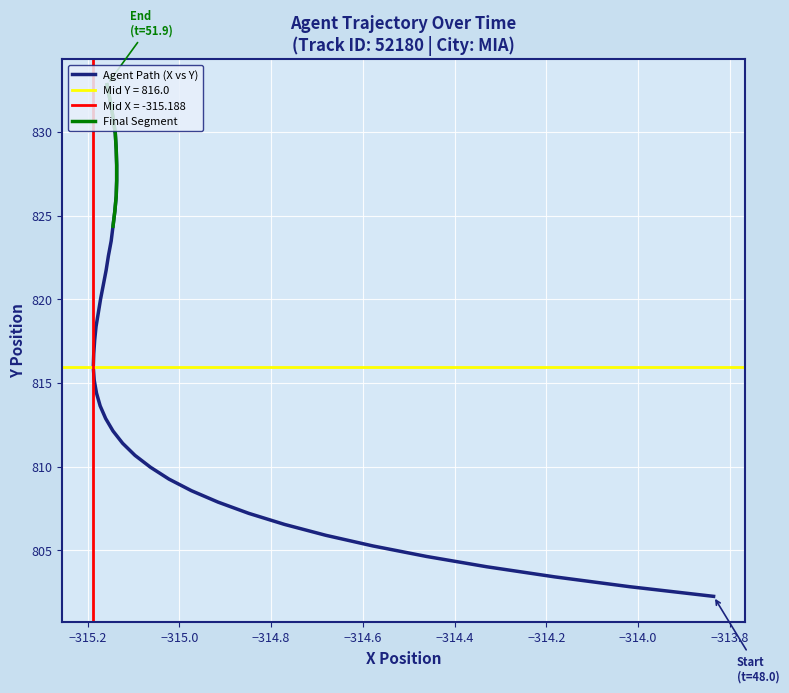

What is the maximum value shown in the chart?

832.8